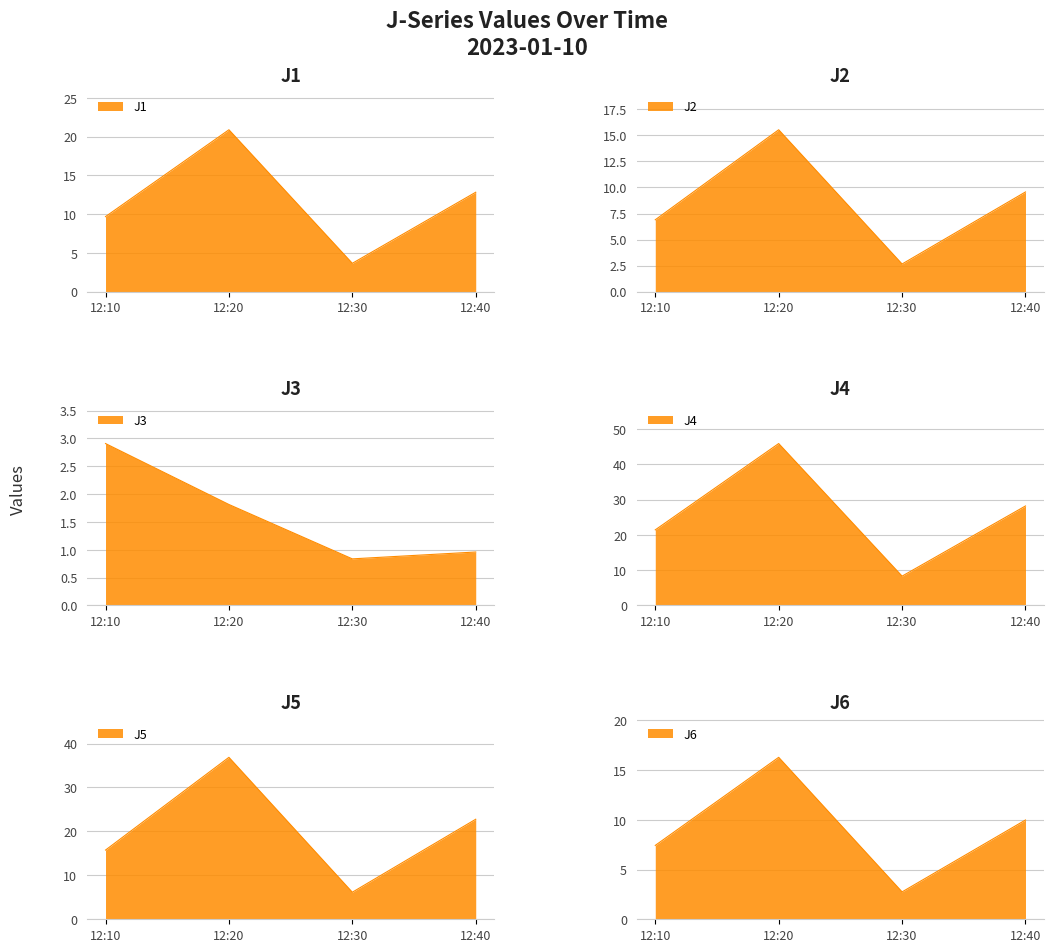

At which label does J3 first exceed 1?

12:10